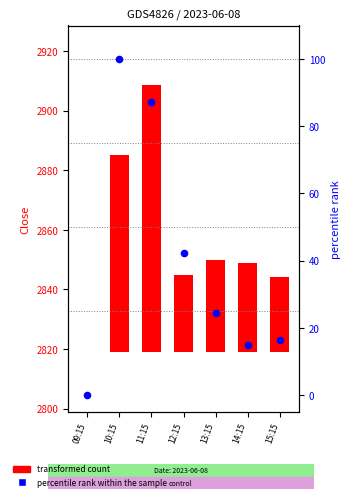

Which series contains the highest Y value?

percentile rank within the sample